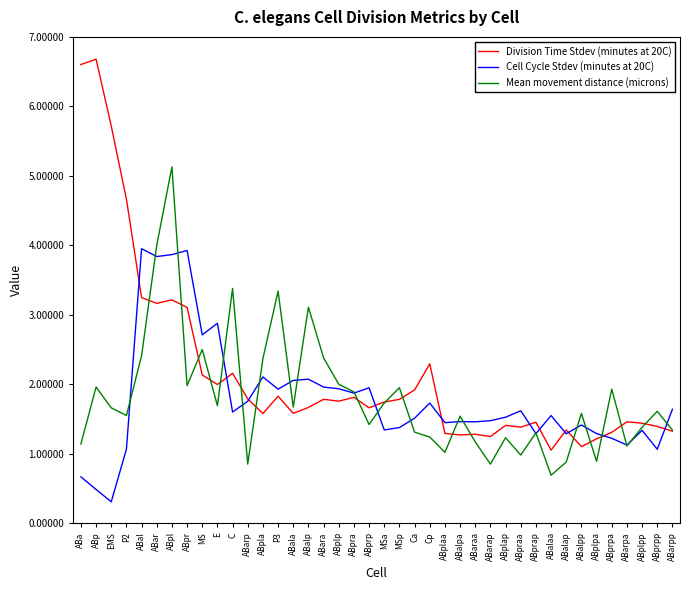

What is the highest value of the Mean movement distance (microns) series?

5.1